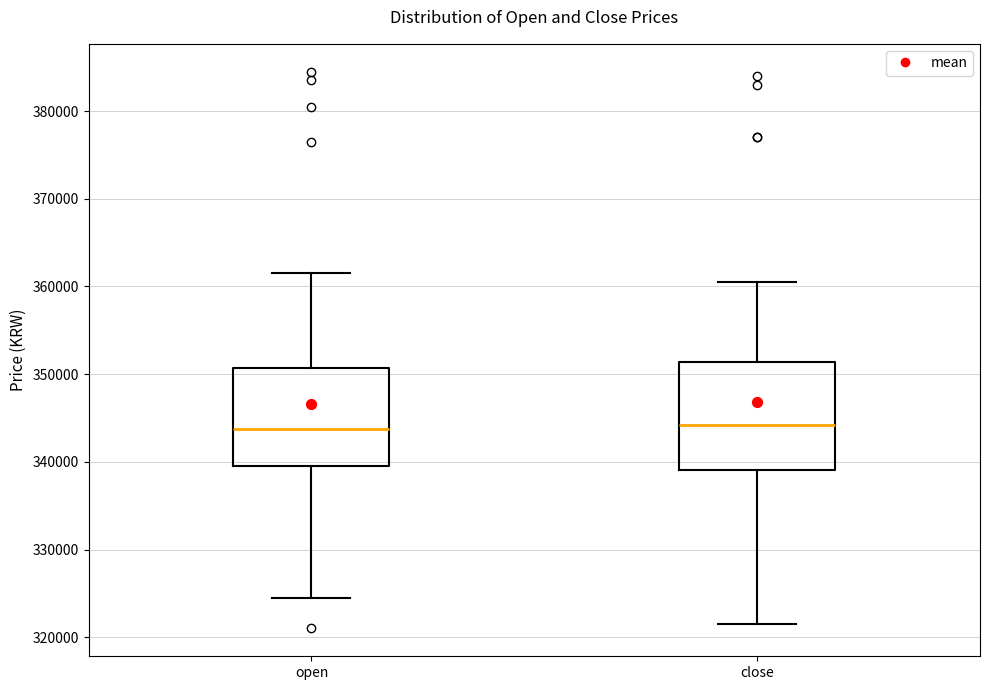

Where does the upper whisker of the box for close end on the y-axis? The values are not printed on the chart, so give them approximately, as read against the axis.

361000